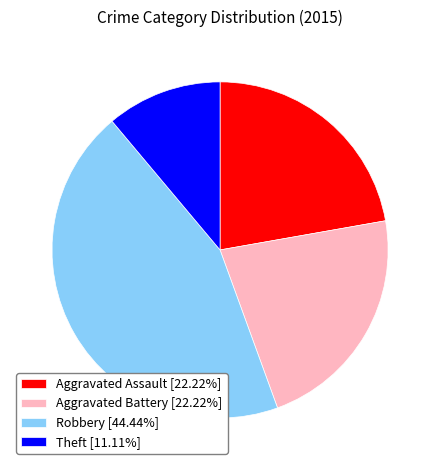

Is it true that Theft is 11% of the pie?

True